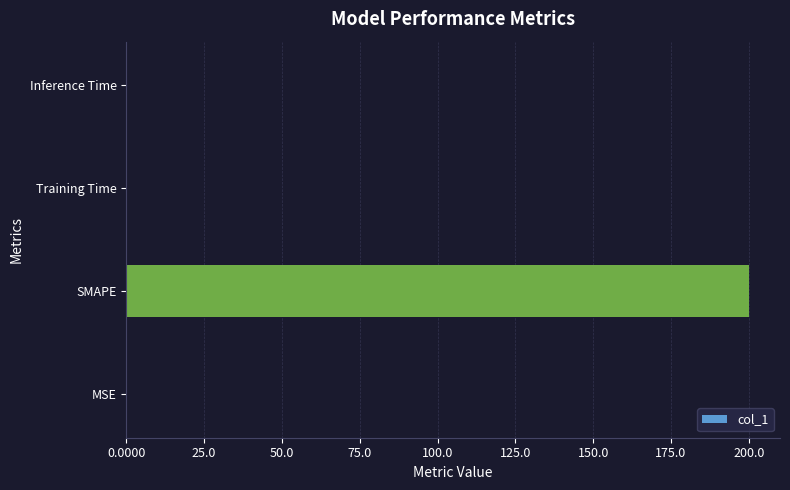

Which label corresponds to the largest value in the chart?

SMAPE